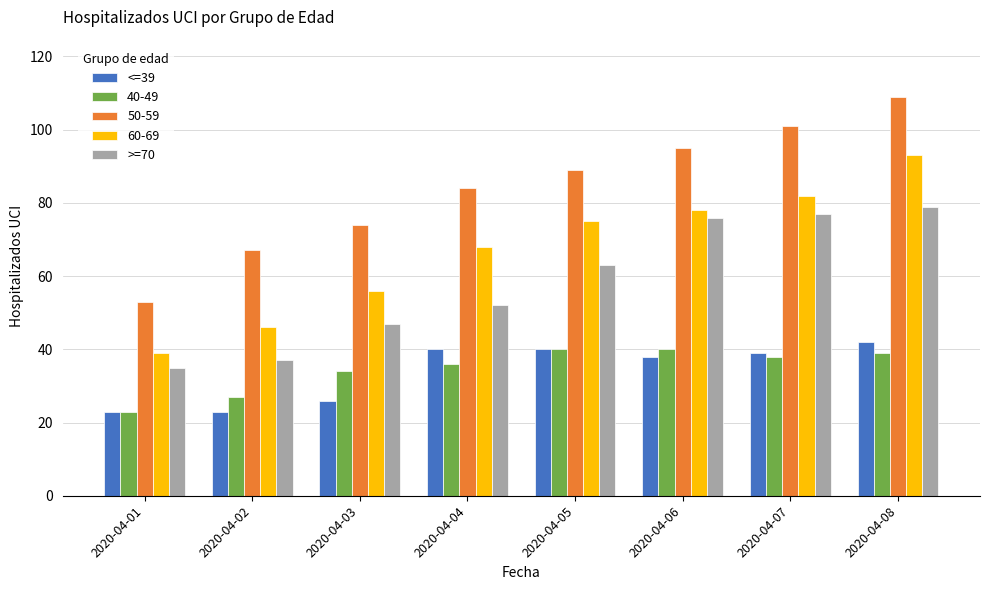

At which category is the sum across all series the highest?

2020-04-08